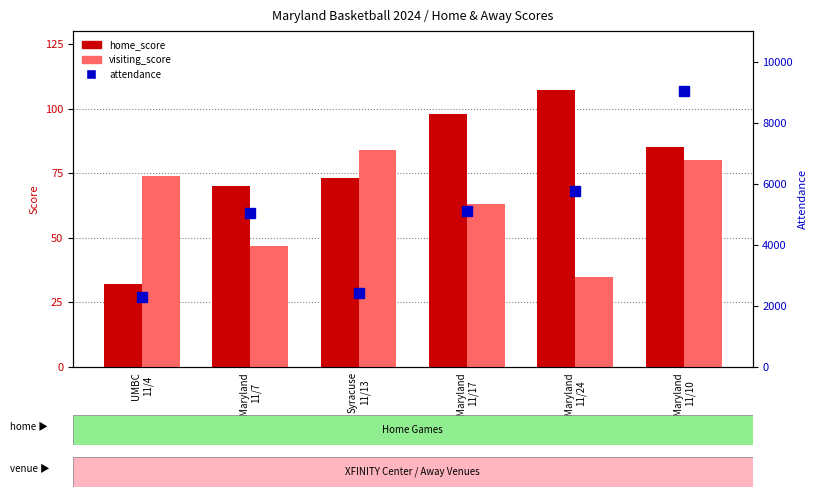

At Syracuse
11/13, list the series in order from smallest to largest.

home_score, visiting_score, attendance